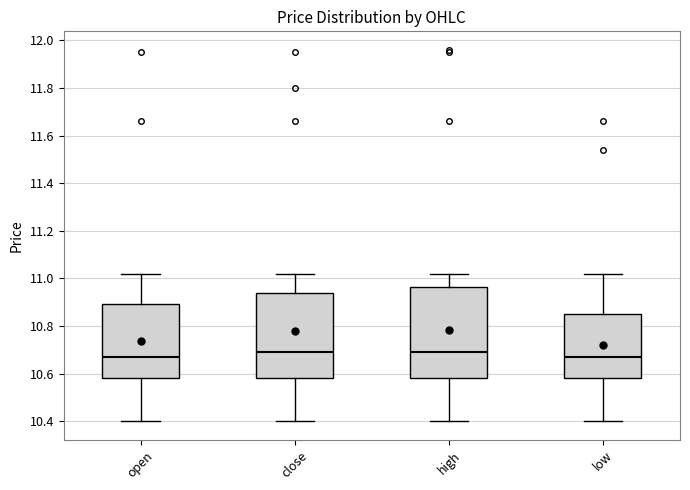

Where is the upper edge of the box for high on the y-axis? The values are not printed on the chart, so give them approximately, as read against the axis.

10.96